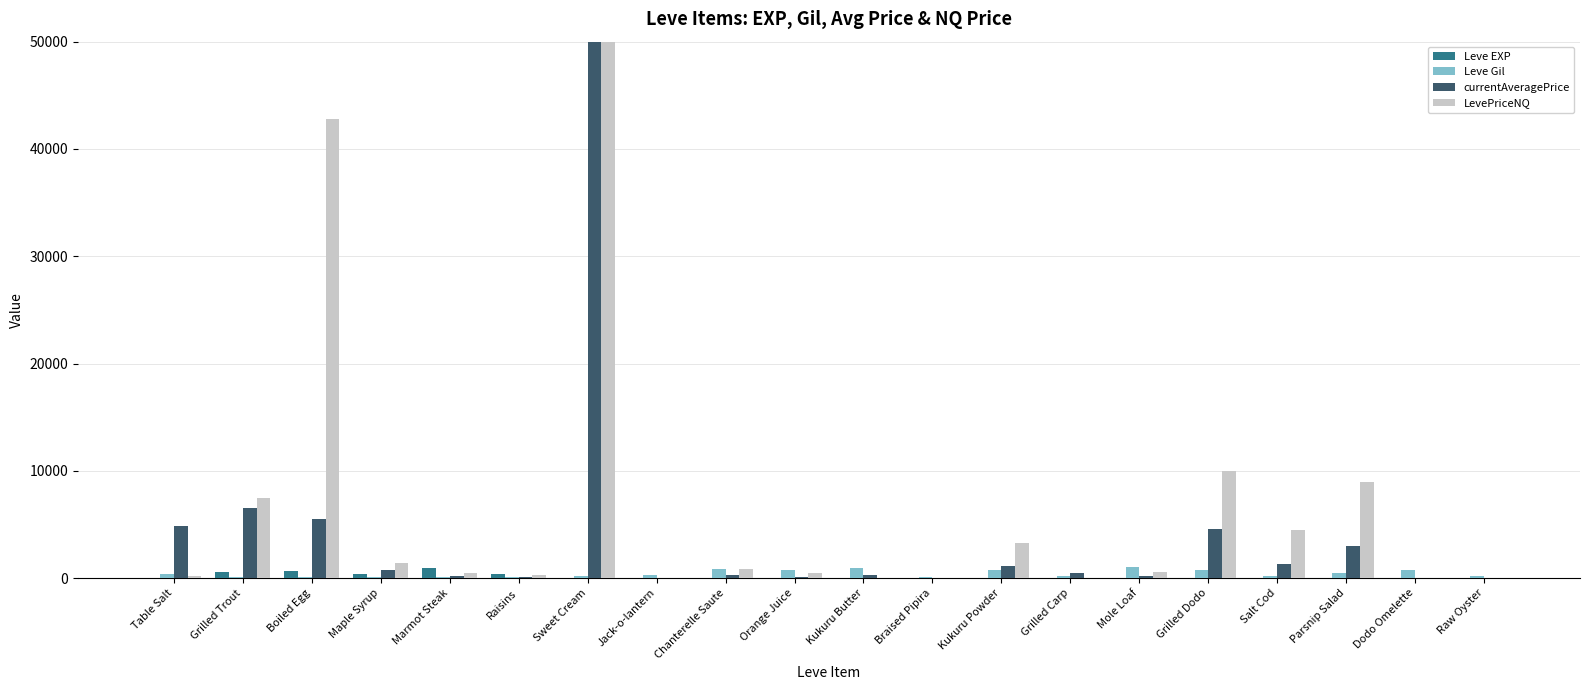

At which category is the sum across all series the highest?

Sweet Cream